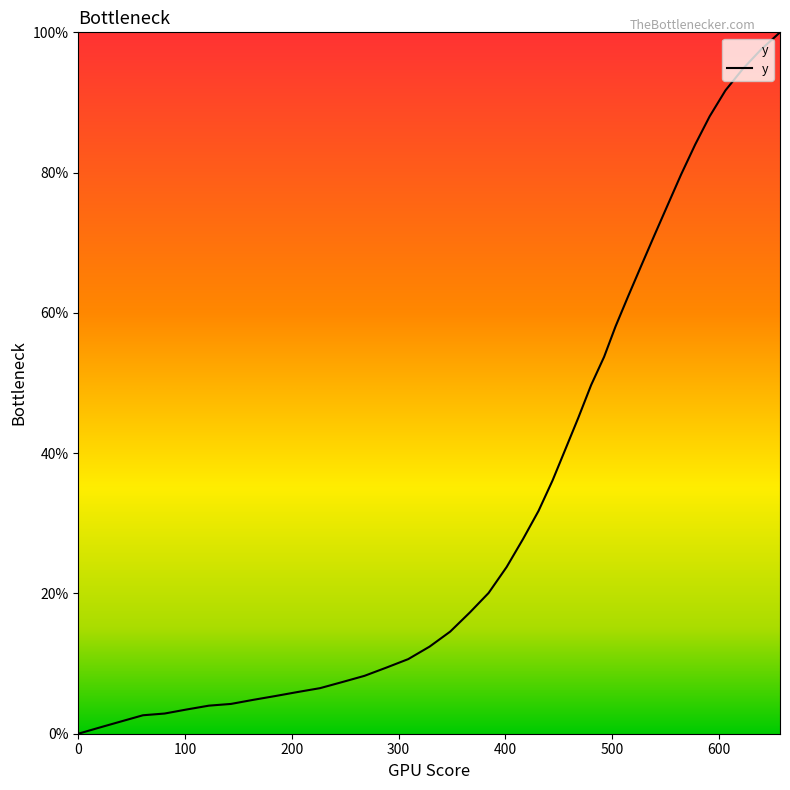

What is the maximum value shown in the chart?

100.0